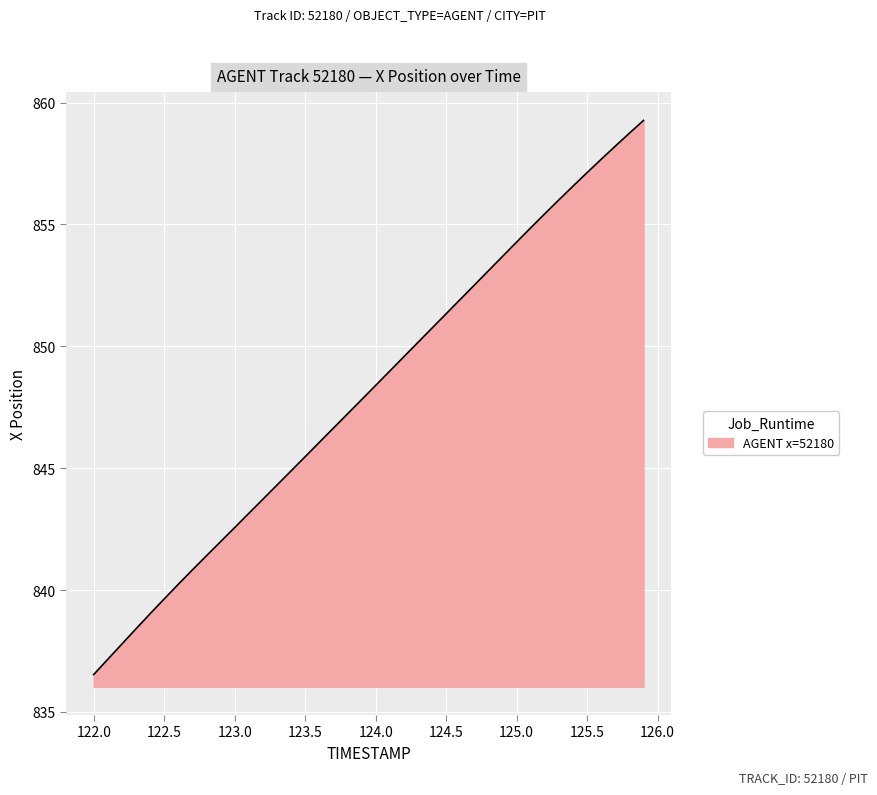

What is the greatest value displayed?

859.3